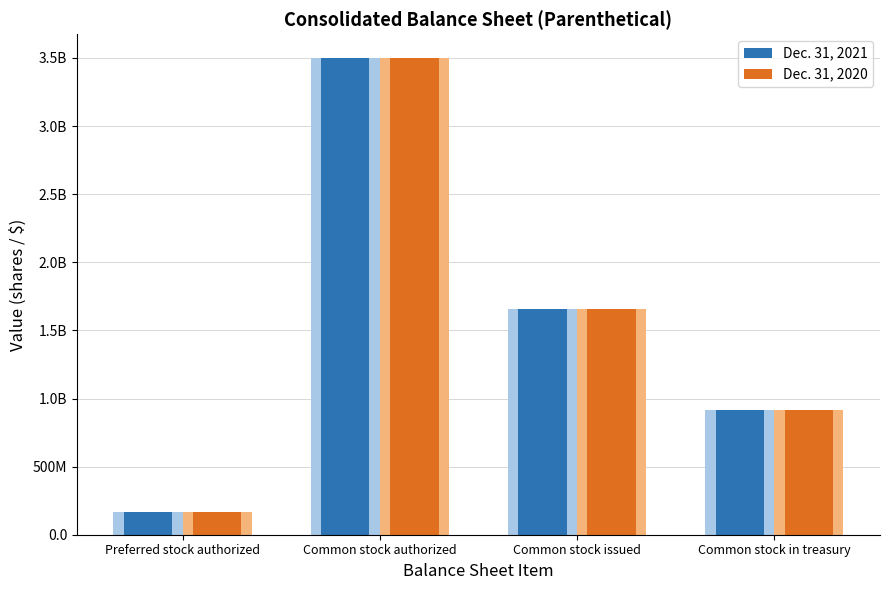

True or false: Dec. 31, 2021 has a value of 994992436 at Common stock issued.

False